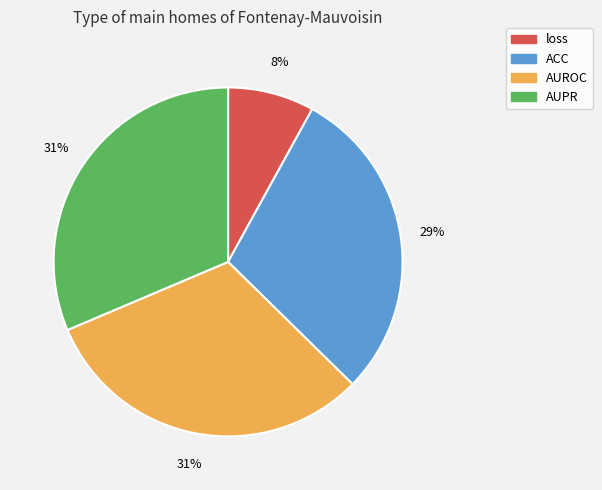

To the nearest percent, what is the average slice percentage?

25%